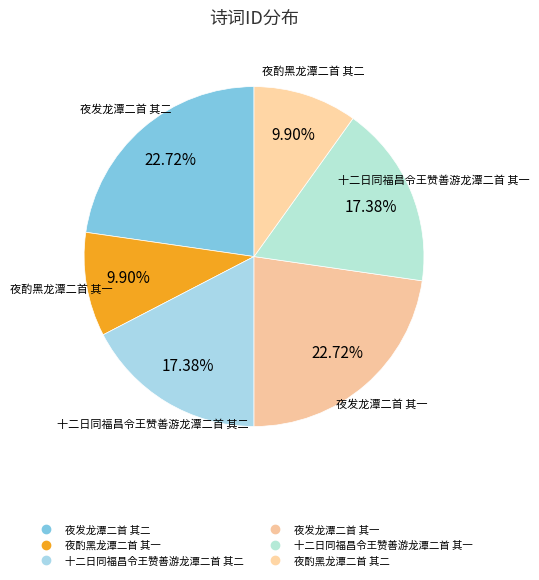

How many segments does this pie chart have?

6